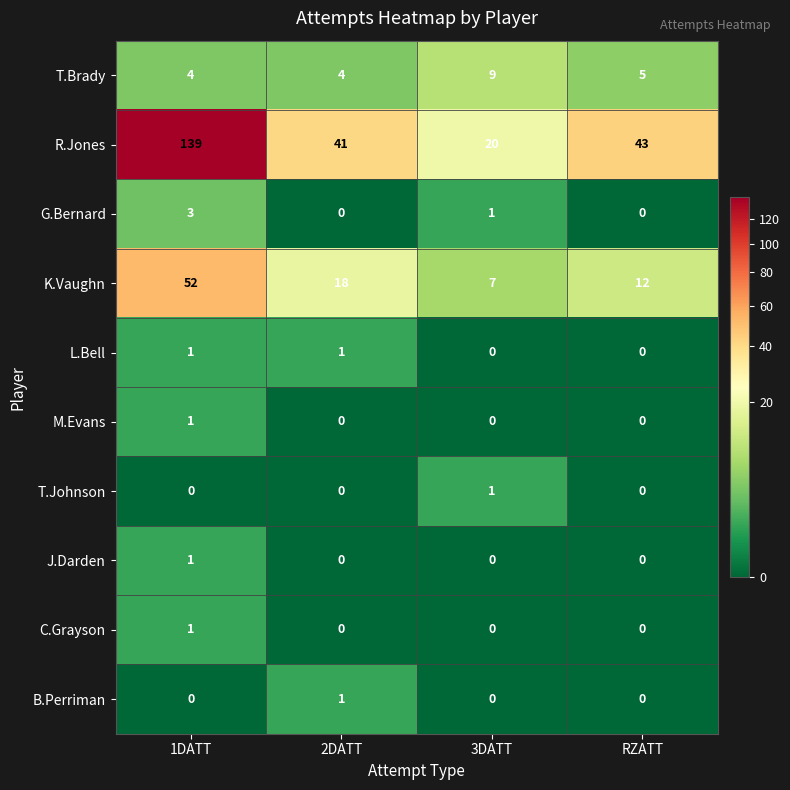

At which category is the sum across all series the highest?

1DATT